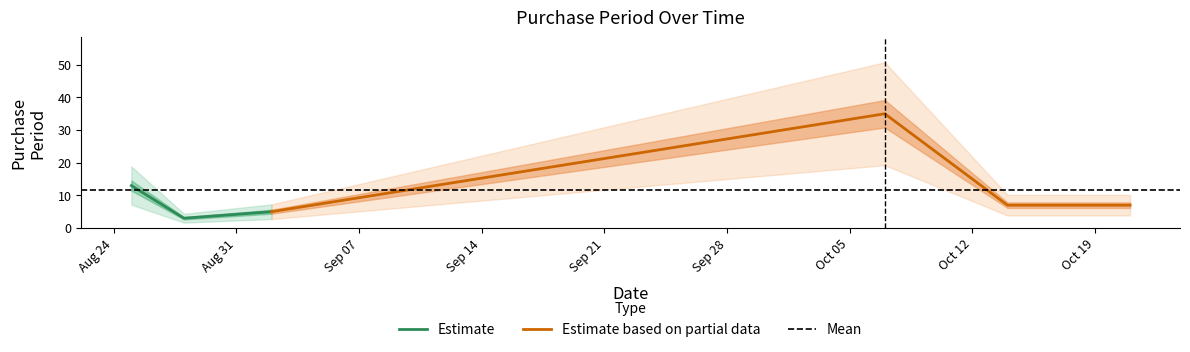

How many interior local peaks (higher than both neighbors) does the data have?

1